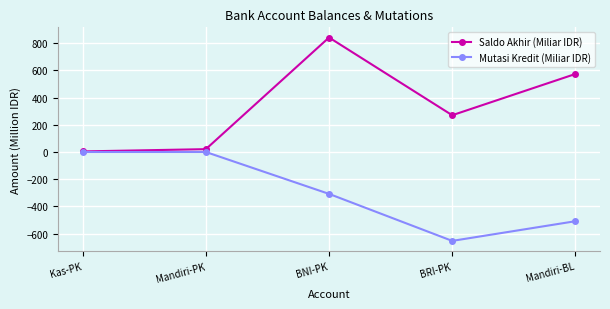

Where is the first local maximum for Saldo Akhir (Miliar IDR)?

BNI-PK